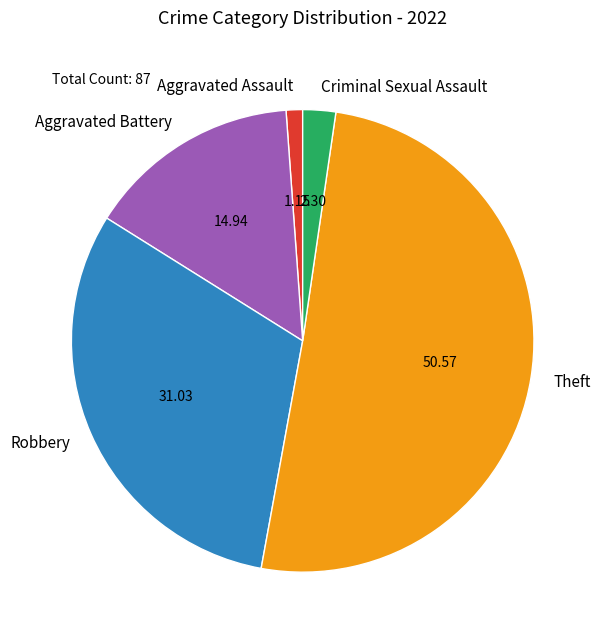

Do Criminal Sexual Assault and Aggravated Assault together represent more than half of the pie?

No